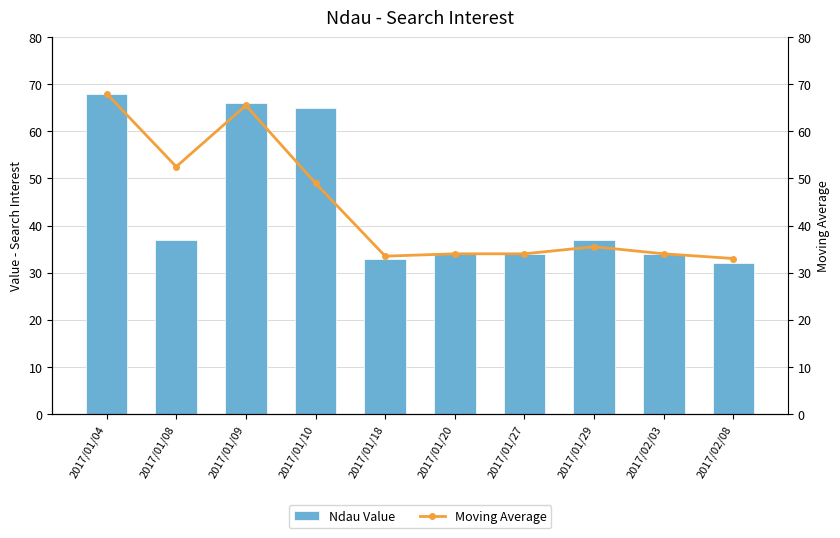

Reading left to right, transcribe all the data shown in this chart.

Ndau Value: 68.0	37.0	66.0	65.0	33.0	34.0	34.0	37.0	34.0	32.0
Moving Average: 68.0	52.5	65.5	49.0	33.5	34.0	34.0	35.5	34.0	33.0